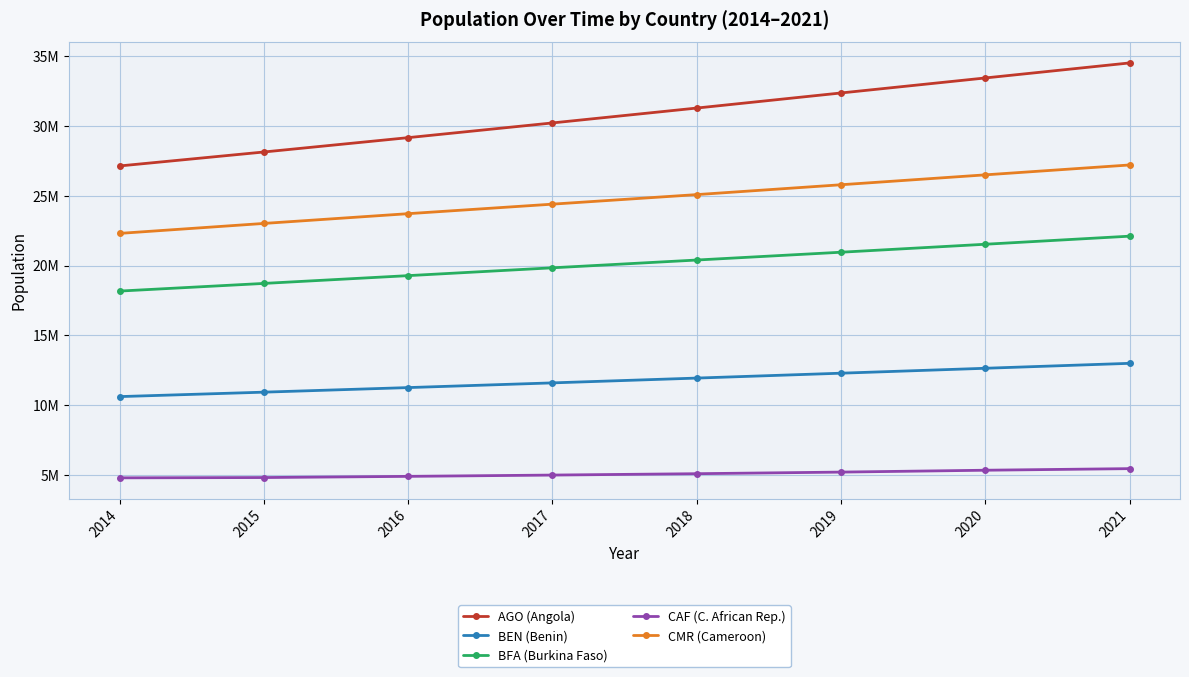

Which series changed the most between 2015 and 2016?

AGO (Angola)